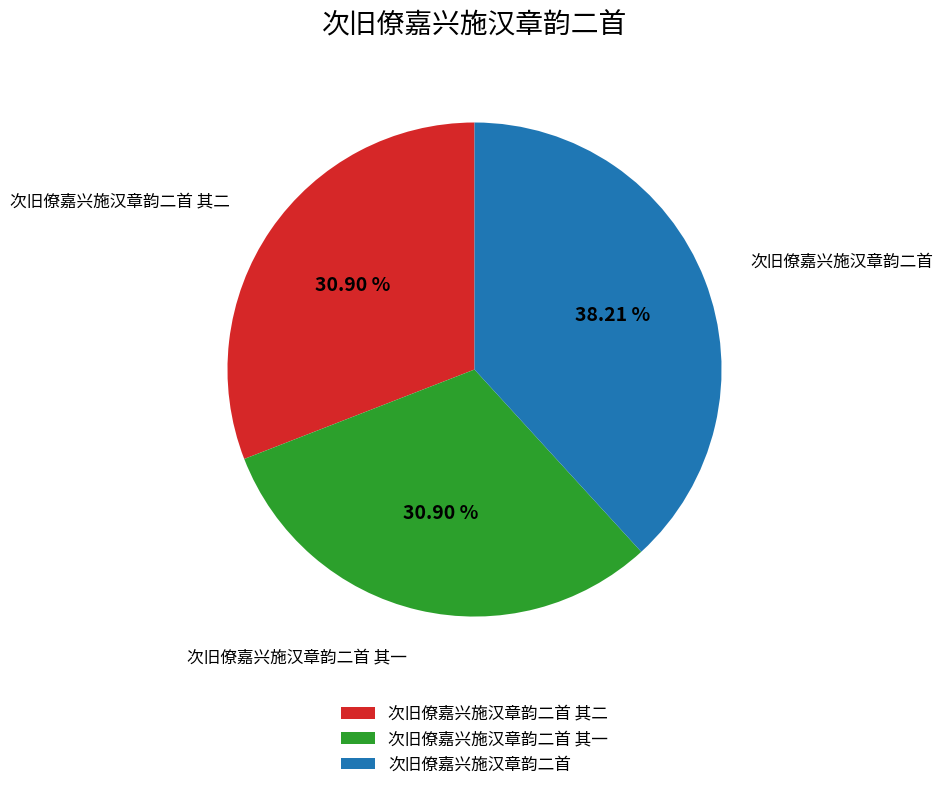

What percentage is the 次旧僚嘉兴施汉章韵二首 其一 slice, to the nearest percent?

31%